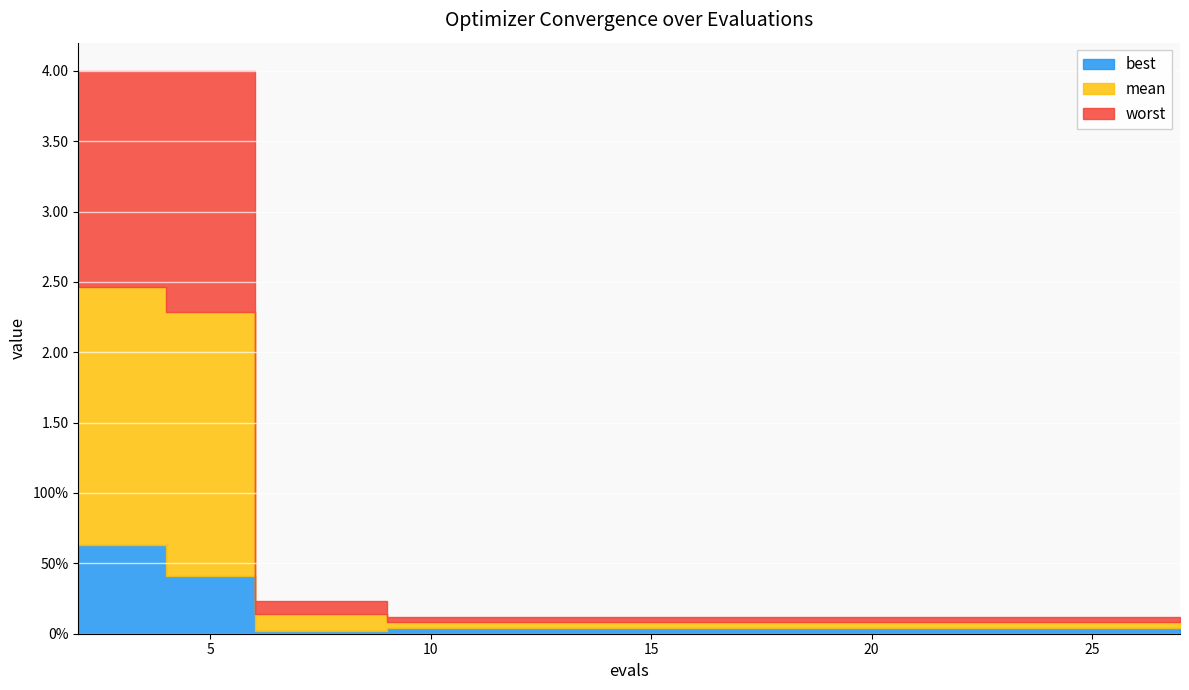

True or false: worst and mean intersect in this chart.

False